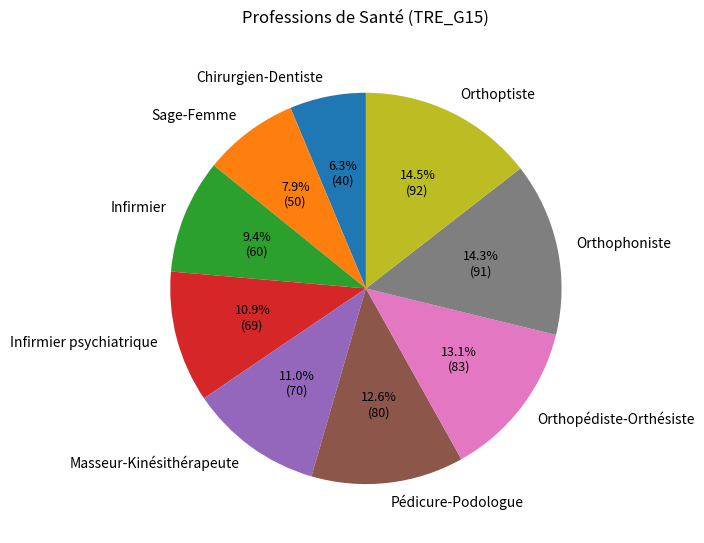

To the nearest percent, what is the difference between the largest and smallest slice percentages?

8%